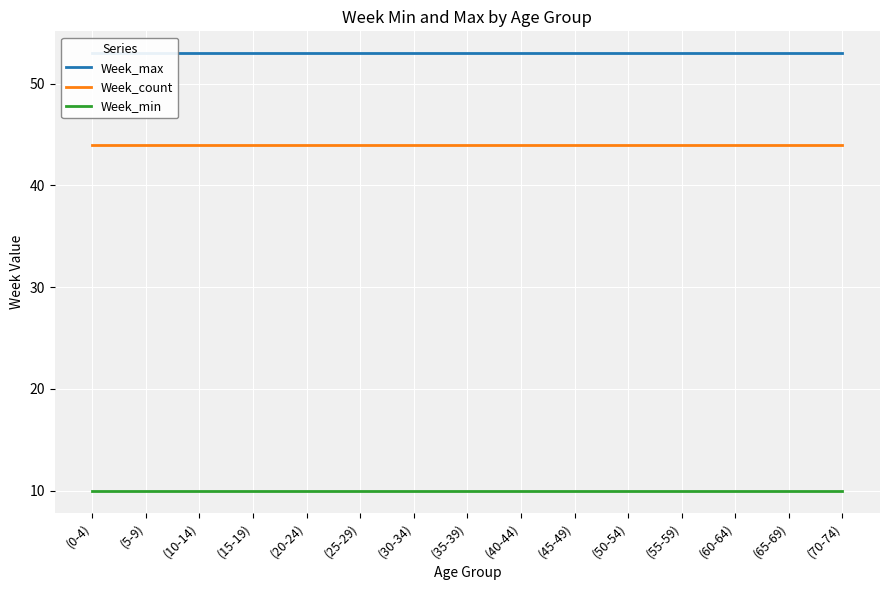

Reading left to right, extract all data points from this chart.

Week_max: (0-4)=53	(5-9)=53	(10-14)=53	(15-19)=53	(20-24)=53	(25-29)=53	(30-34)=53	(35-39)=53	(40-44)=53	(45-49)=53	(50-54)=53	(55-59)=53	(60-64)=53	(65-69)=53	(70-74)=53
Week_count: (0-4)=44	(5-9)=44	(10-14)=44	(15-19)=44	(20-24)=44	(25-29)=44	(30-34)=44	(35-39)=44	(40-44)=44	(45-49)=44	(50-54)=44	(55-59)=44	(60-64)=44	(65-69)=44	(70-74)=44
Week_min: (0-4)=10	(5-9)=10	(10-14)=10	(15-19)=10	(20-24)=10	(25-29)=10	(30-34)=10	(35-39)=10	(40-44)=10	(45-49)=10	(50-54)=10	(55-59)=10	(60-64)=10	(65-69)=10	(70-74)=10